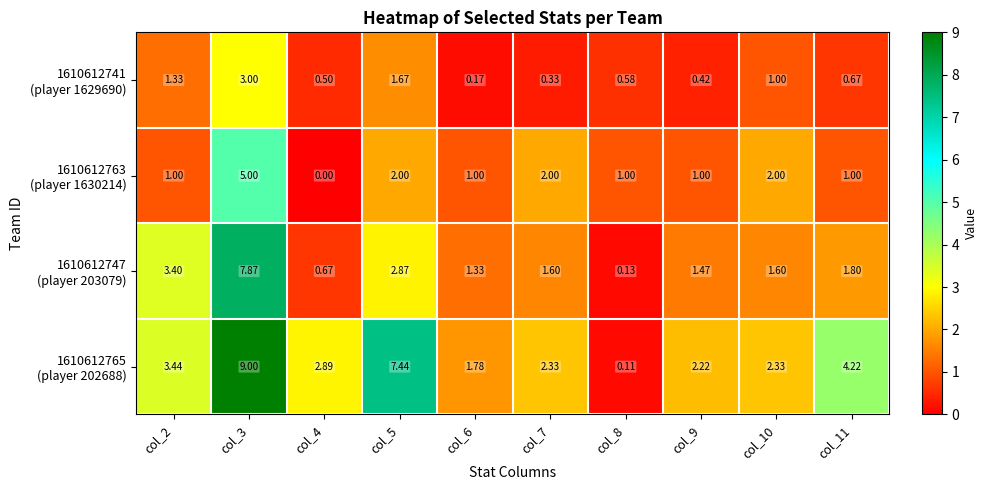

At which category is the sum across all series the highest?

col_3